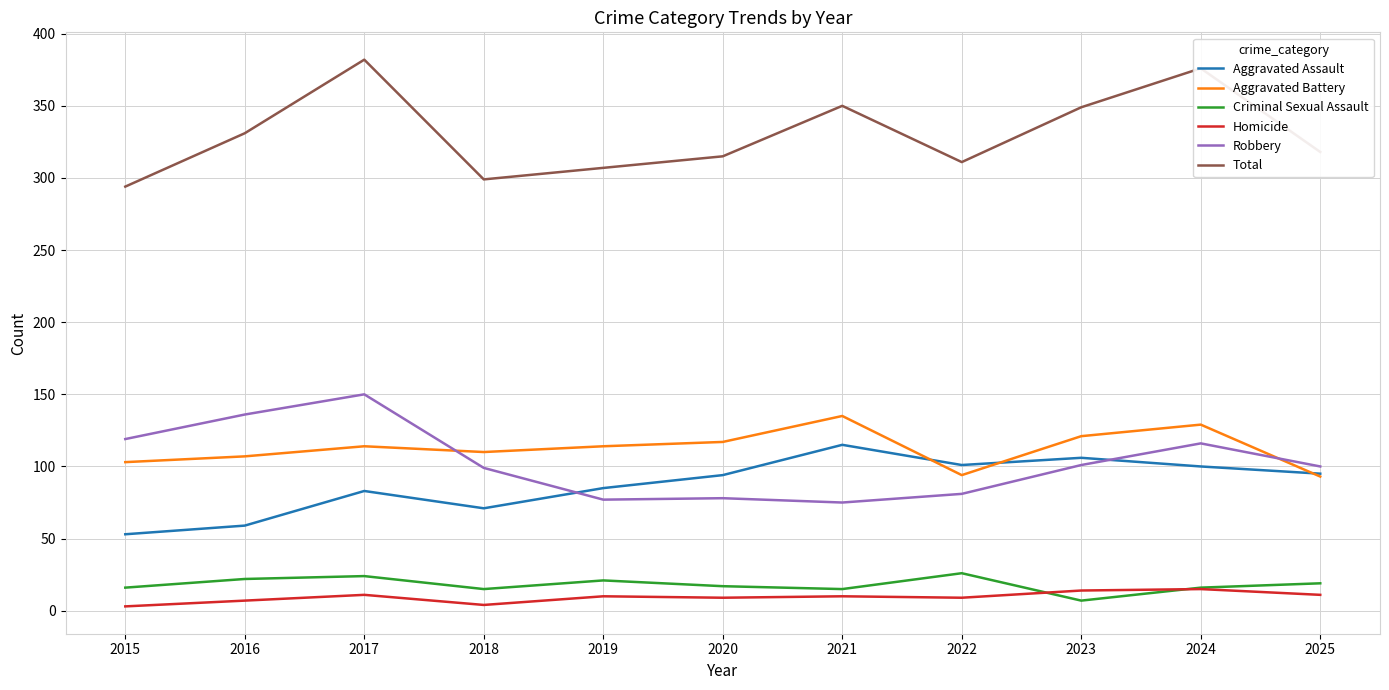

True or false: Robbery has a value of 33 at 2020.

False